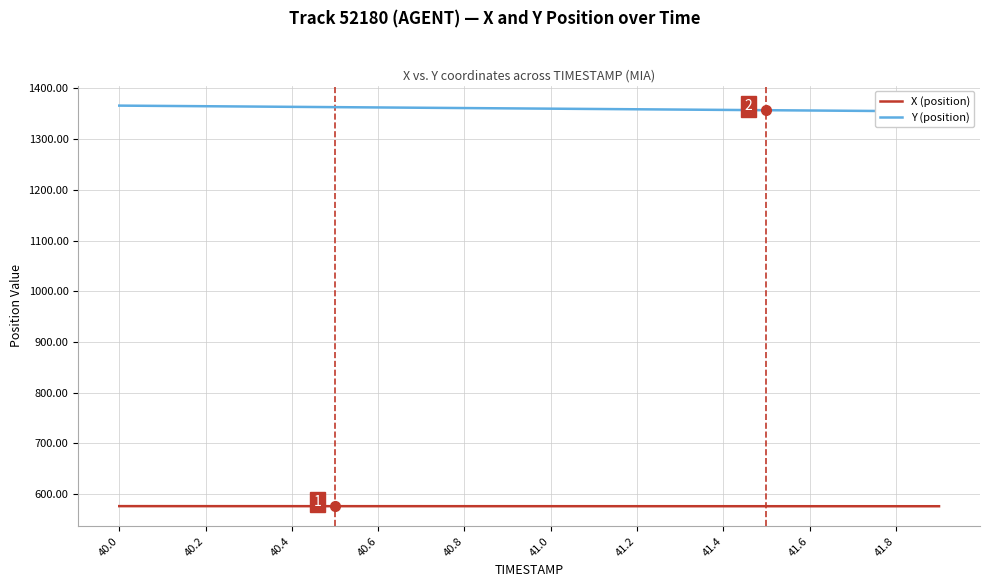

Is it true that X (position) equals 821.7 at 41.4?

False